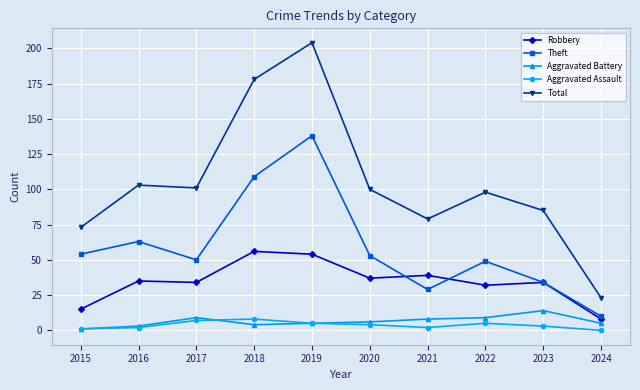

How many lines are shown in the chart?

5